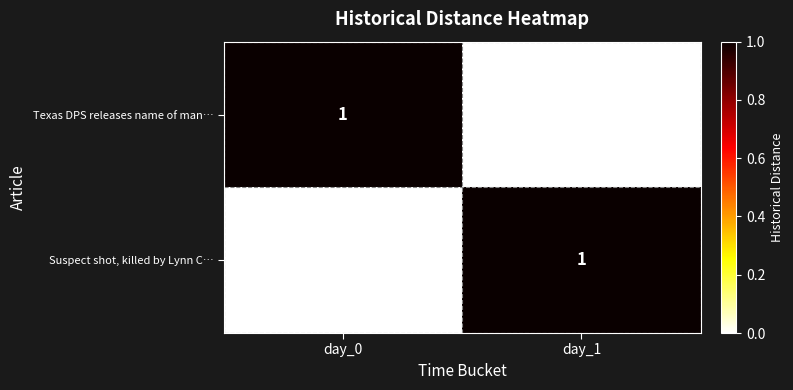

The value of Texas DPS releases name of man… at day_0 is 1. True or false?

True